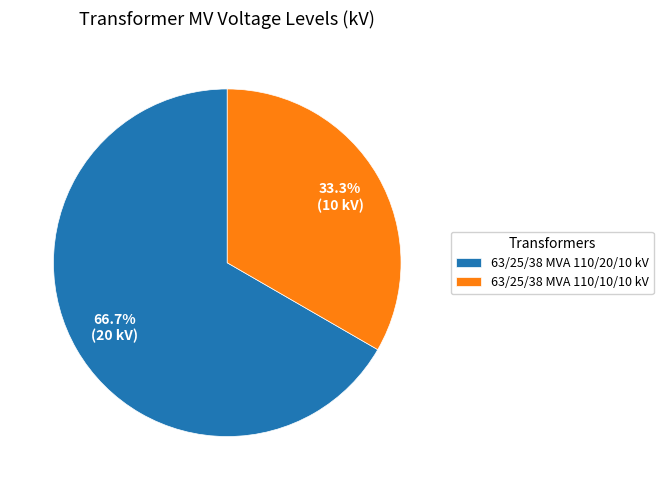

To the nearest percent, what is the difference between the largest and smallest slice percentages?

33%